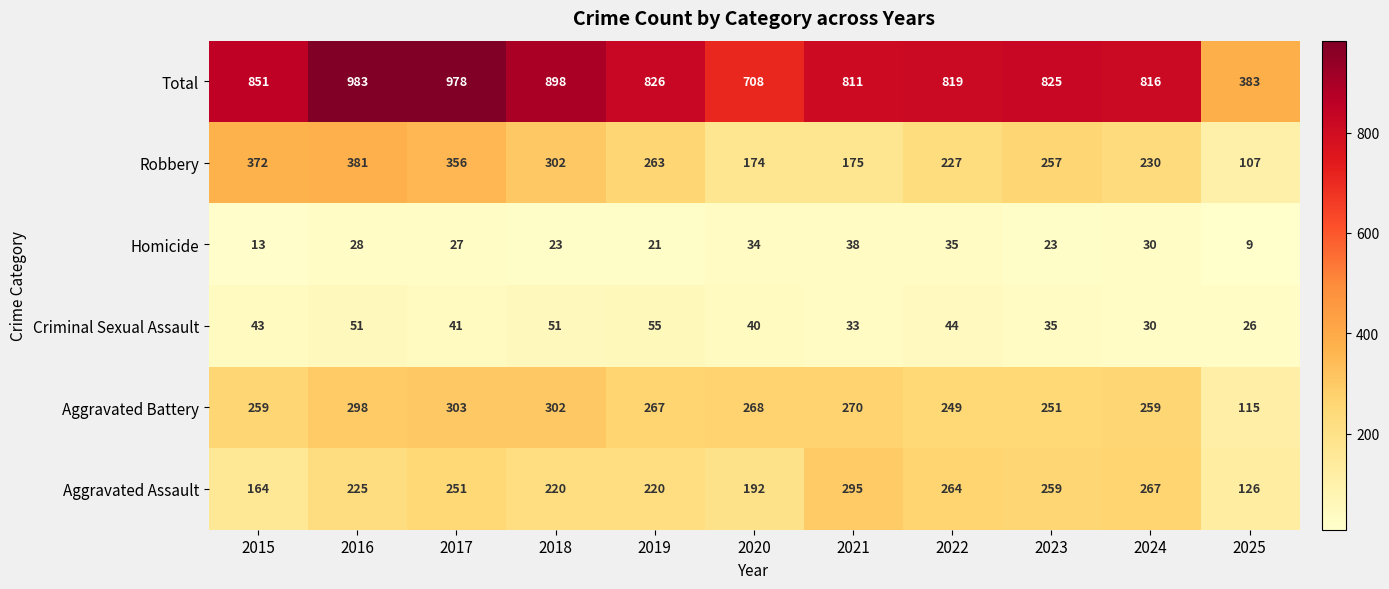

Which category has the highest value across all series?

2016